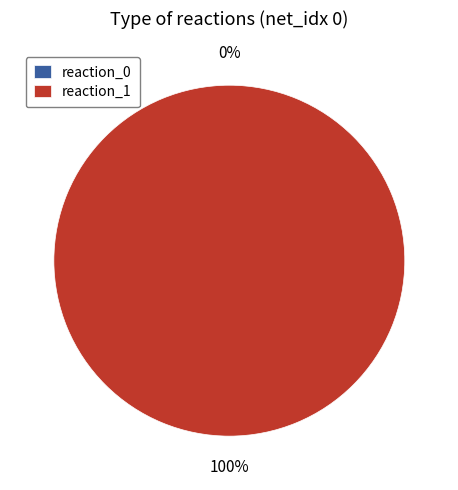

Between reaction_0 and reaction_1, which is larger?

reaction_1